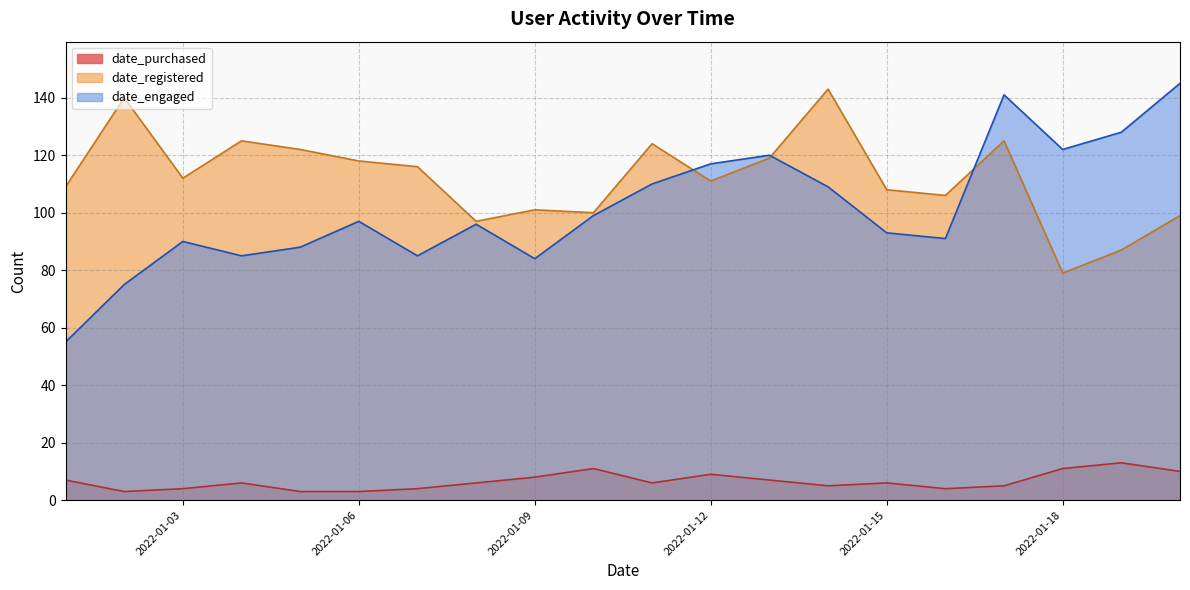

What is the maximum value for date_engaged?

145